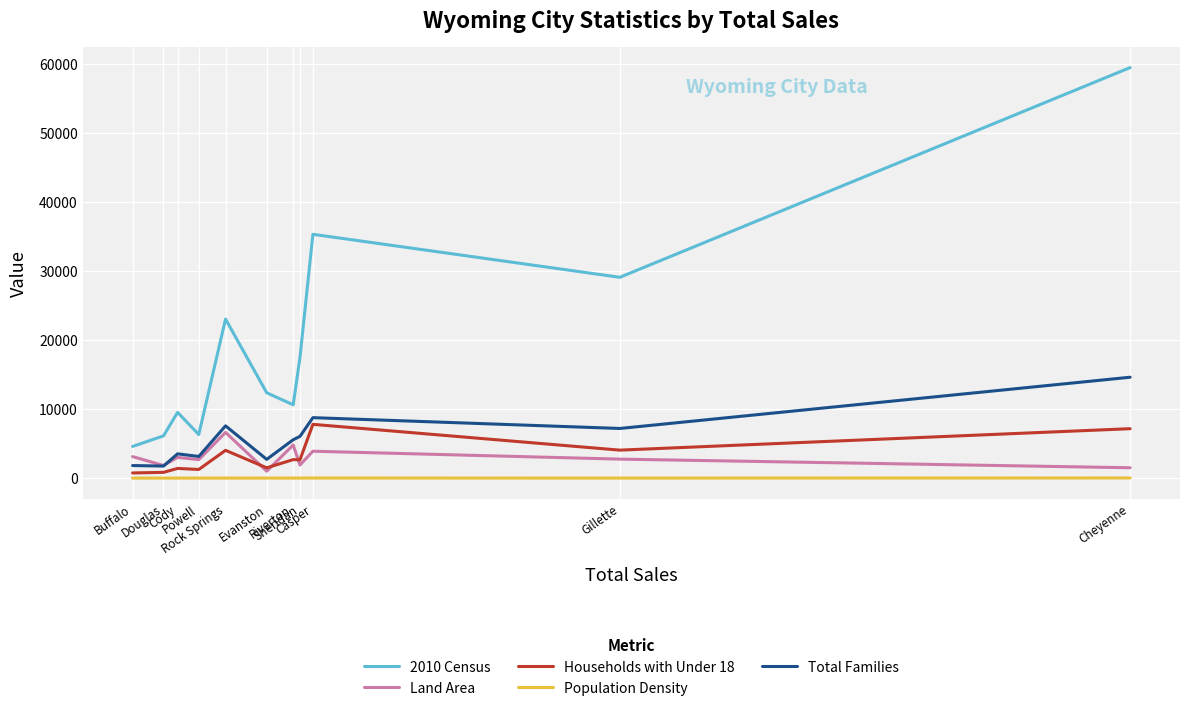

True or false: Households with Under 18 and Population Density intersect in this chart.

False